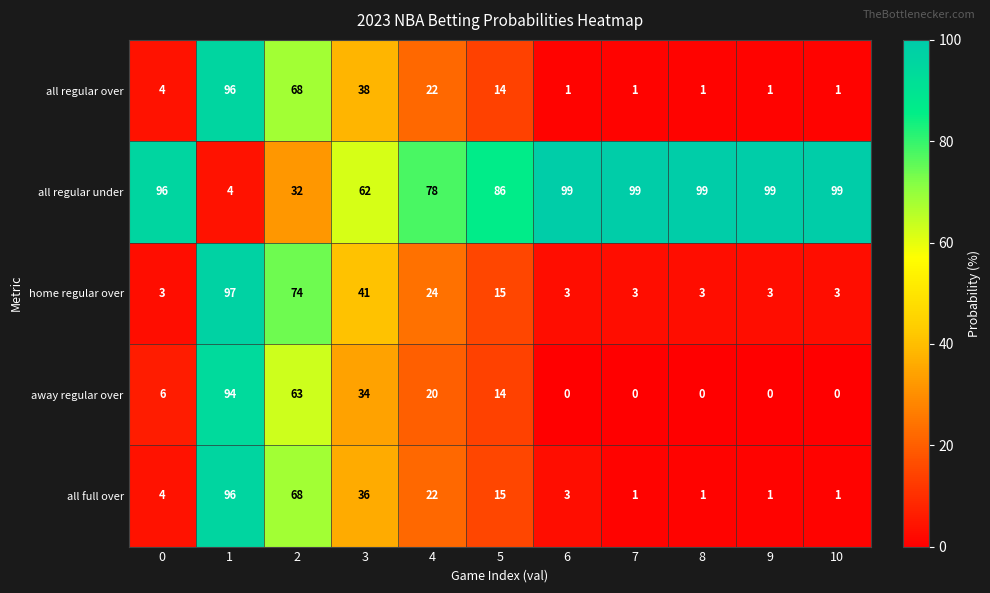

Between 0 and 3, which series saw the biggest shift?

home regular over